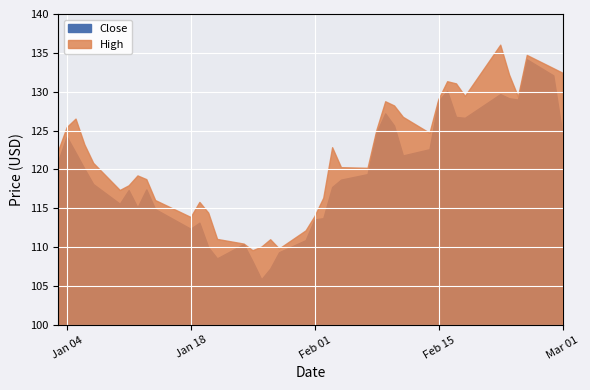

Which has a higher value, 38 or 8?

38